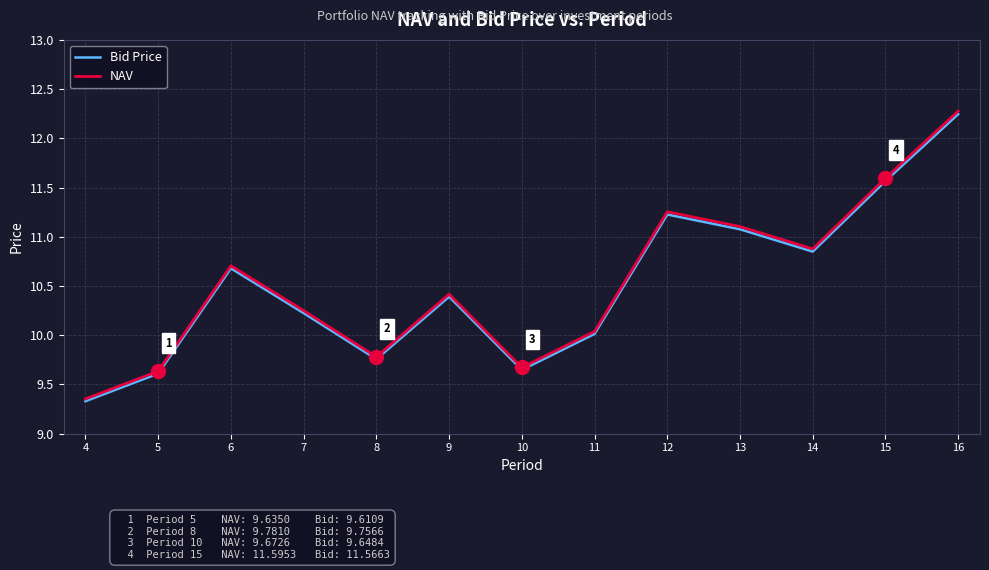

Rank the categories by NAV value from highest to lowest.

16, 15, 12, 13, 14, 6, 9, 7, 11, 8, 10, 5, 4